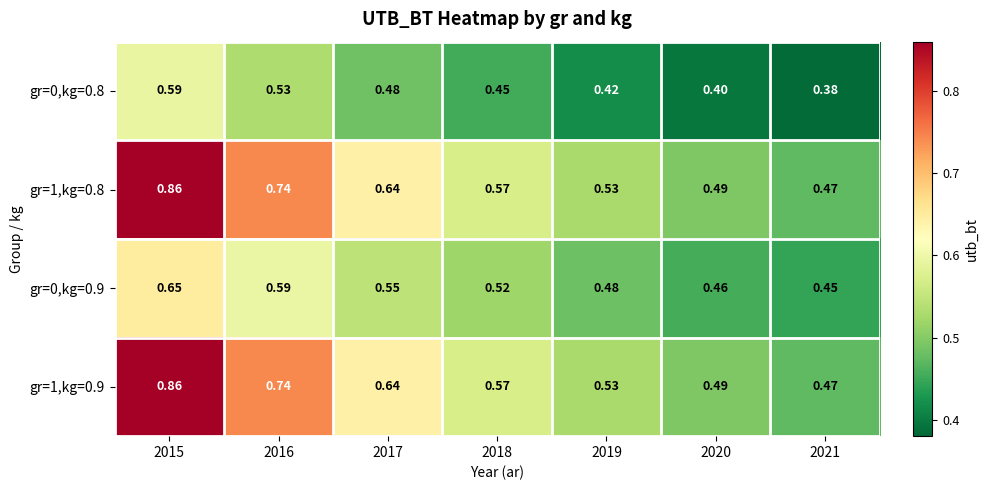

Is the value of gr=1,kg=0.8 at 2019 greater than the value of gr=1,kg=0.9 at 2016?

No